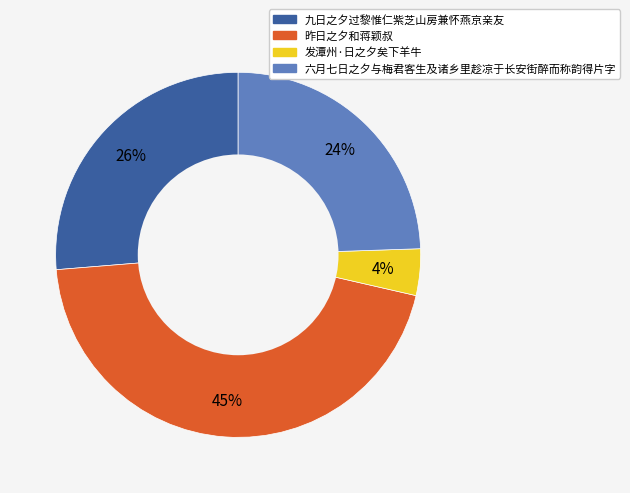

Which slice is the smallest?

发潭州·日之夕矣下羊牛